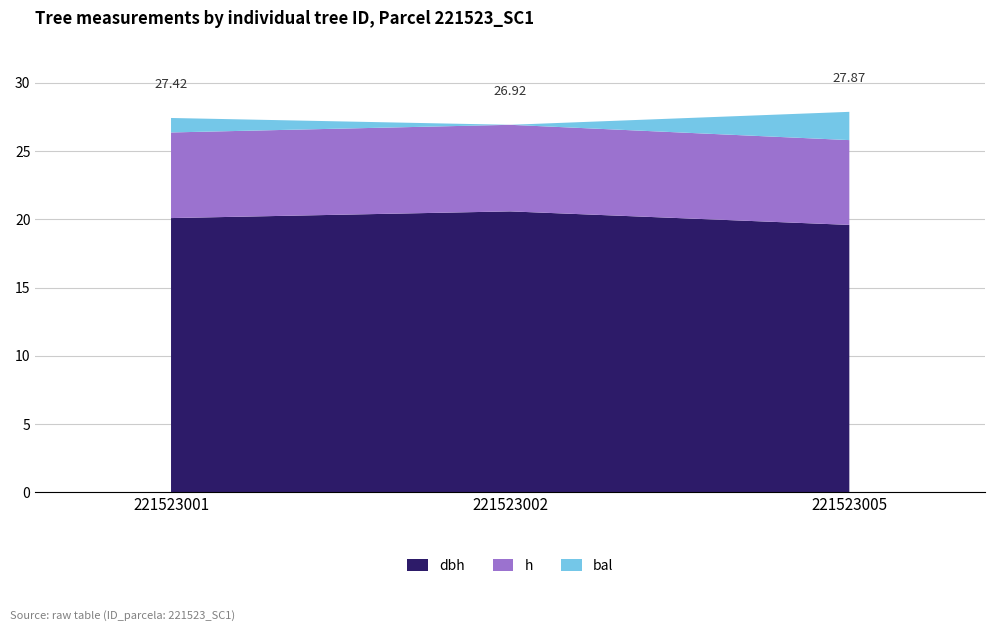

What is the total value across all series at 221523002?

26.9